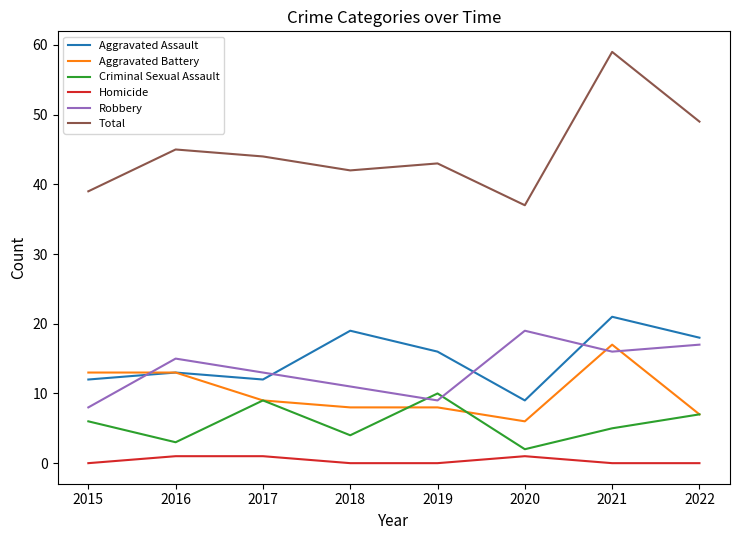

Read the Aggravated Assault value at 2017, to the nearest 10.

10